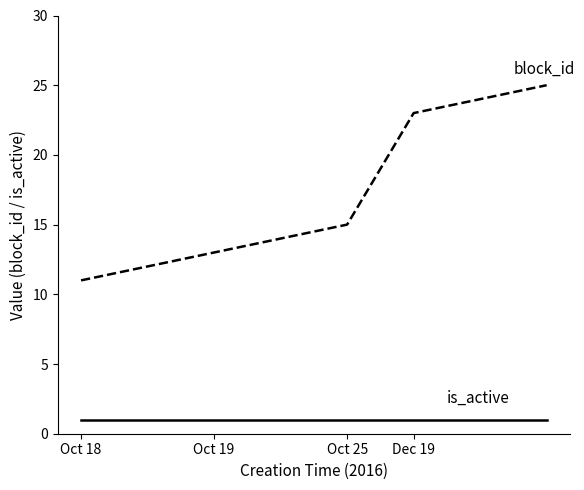

What is the minimum value shown in the chart?

1